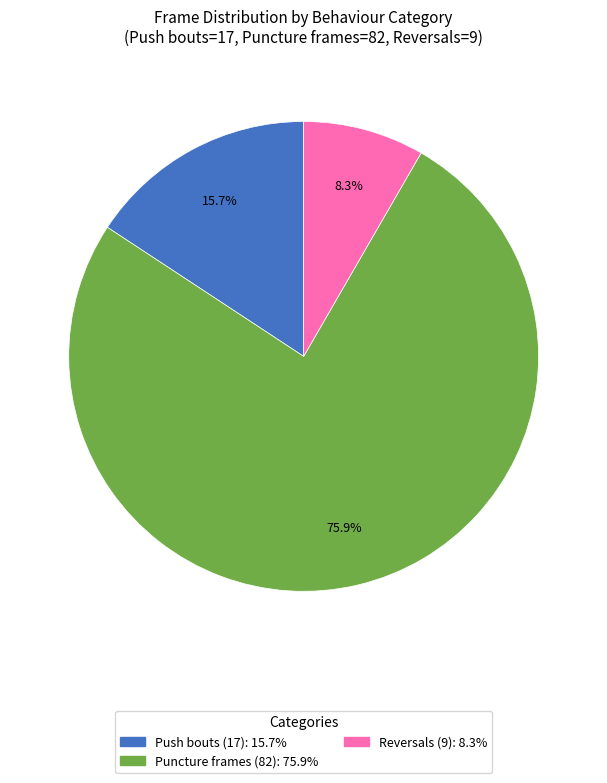

To the nearest percent, what is the average slice percentage?

33%